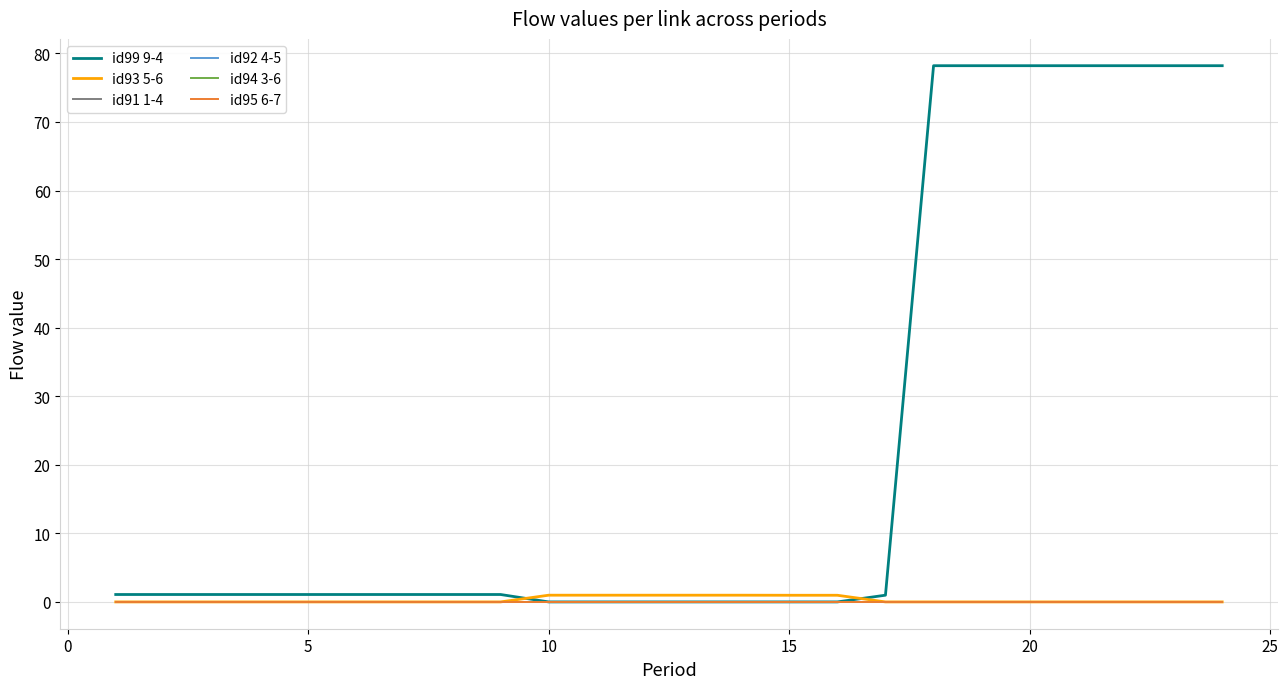

Is this an area chart (filled region under the line)?

No